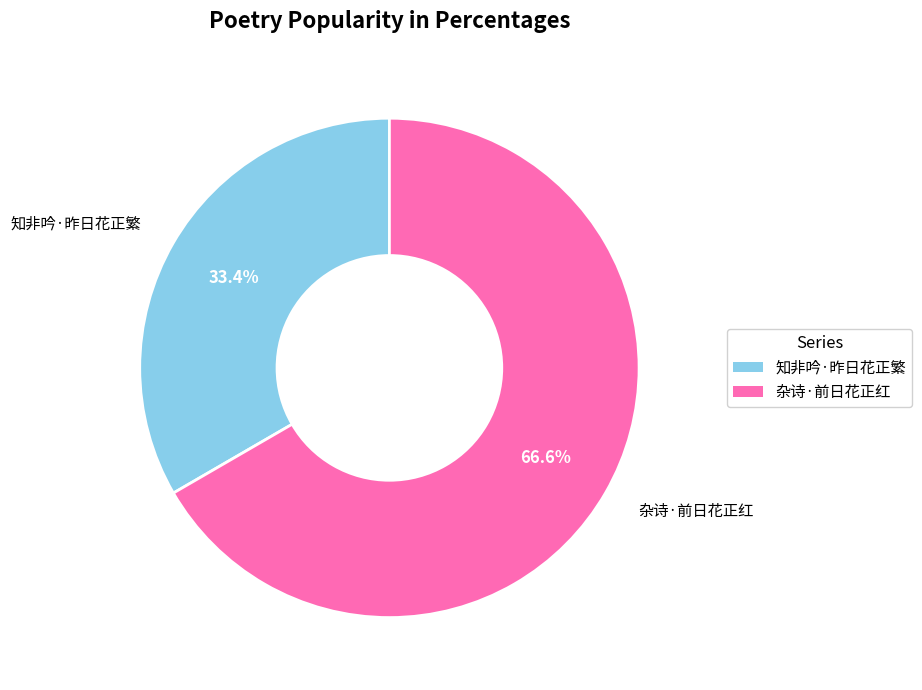

What is the smallest slice in the pie chart?

知非吟·昨日花正繁